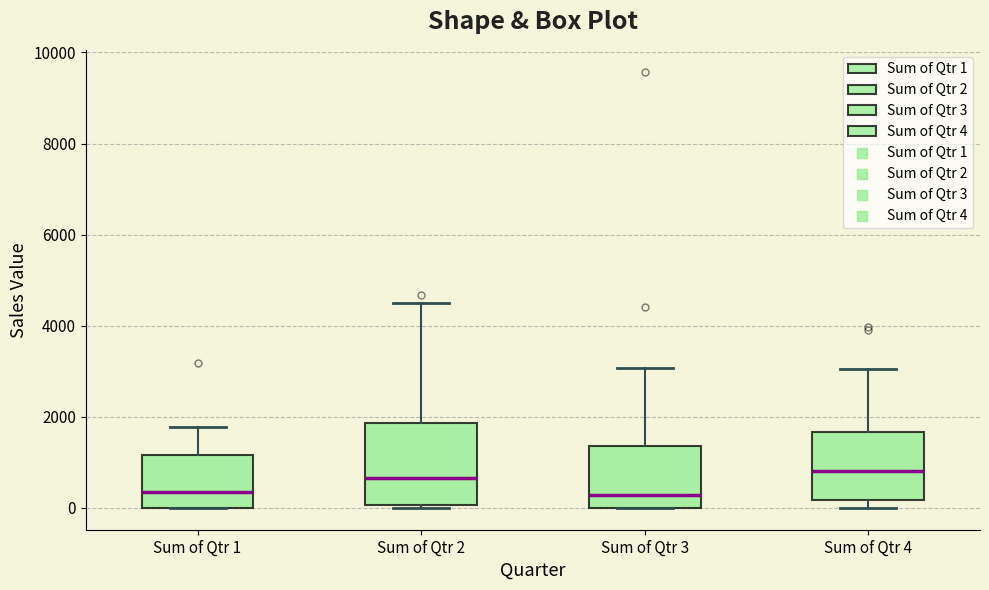

Reading left to right, transcribe this box plot: for each box, give where its median line is, the range the box spans, and where its two whiskers end, as read against the y-axis. The values are not printed on the chart, so give them approximately, as read against the axis.

Sum of Qtr 1: median 400, box 0 to 1200, whiskers 0 to 1800
Sum of Qtr 2: median 600, box 0 to 1800, whiskers 0 (just below the box's lower edge) to 4400
Sum of Qtr 3: median 200, box 0 to 1400, whiskers 0 to 3000
Sum of Qtr 4: median 800, box 200 to 1600, whiskers 0 to 3000